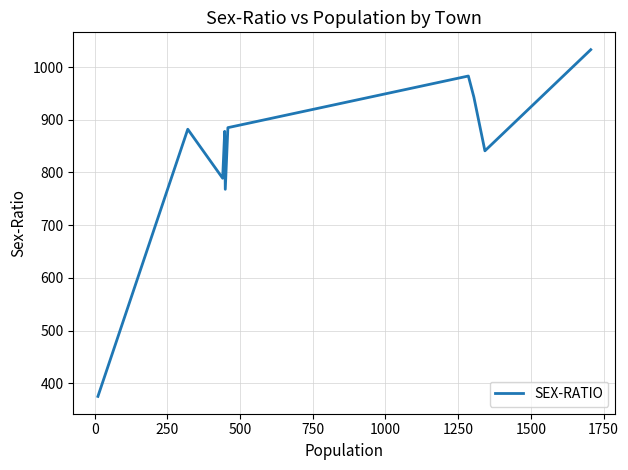

Approximately how many times larger is the value at 750 compared to 1250?

1.0